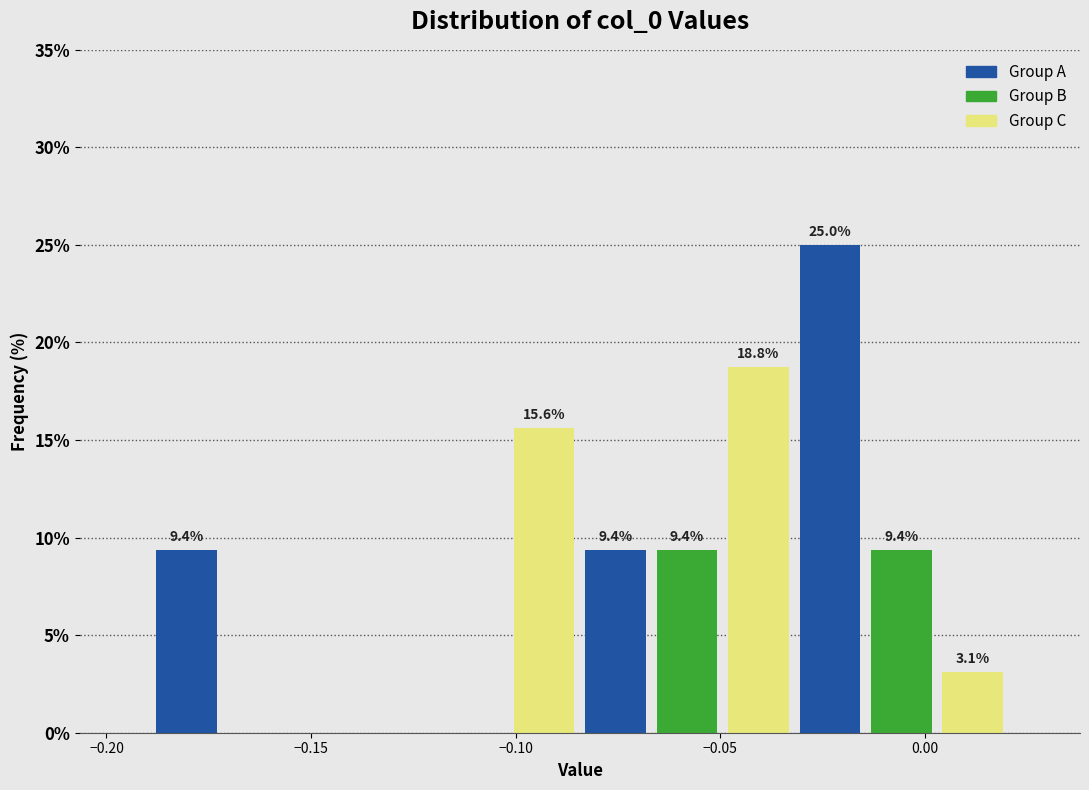

Read against the x-axis, roughly where is the centre of the tallest bar?

-0.025